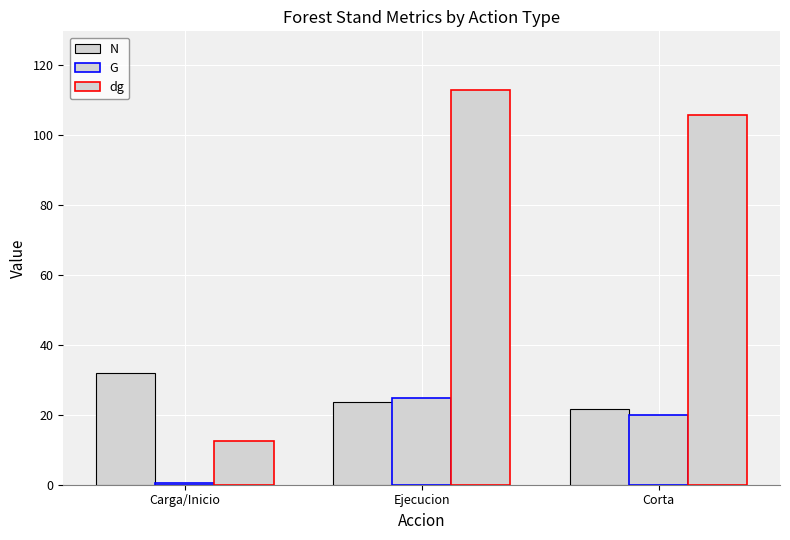

Is the value of dg at Ejecucion greater than the value of G at Ejecucion?

Yes